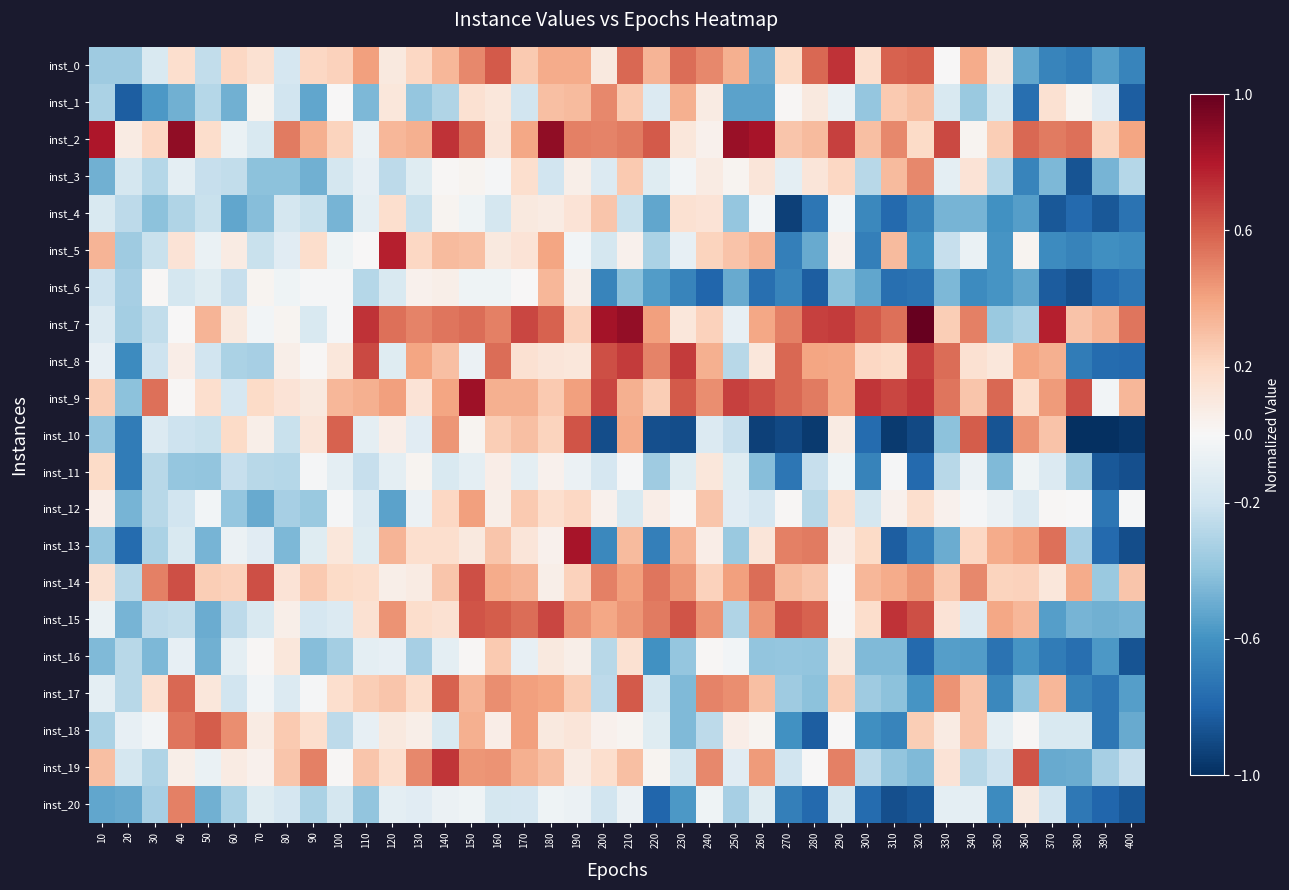

Reading left to right, what are all the values shown in this chart?

inst_0: 10=-0.4	20=-0.4	30=-0.2	40=0.2	50=-0.2	60=0.2	70=0.2	80=-0.2	90=0.2	100=0.2	110=0.4	120=0.1	130=0.2	140=0.3	150=0.5	160=0.6	170=0.3	180=0.4	190=0.4	200=0.1	210=0.6	220=0.3	230=0.6	240=0.5	250=0.4	260=-0.5	270=0.2	280=0.6	290=0.7	300=0.2	310=0.6	320=0.6	330=0.0	340=0.4	350=0.1	360=-0.5	370=-0.7	380=-0.7	390=-0.5	400=-0.7
inst_1: 10=-0.3	20=-0.8	30=-0.6	40=-0.5	50=-0.3	60=-0.5	70=0.0	80=-0.2	90=-0.5	100=0.0	110=-0.5	120=0.1	130=-0.4	140=-0.3	150=0.2	160=0.1	170=-0.2	180=0.3	190=0.3	200=0.5	210=0.3	220=-0.1	230=0.4	240=0.1	250=-0.5	260=-0.5	270=0.0	280=0.1	290=-0.1	300=-0.4	310=0.3	320=0.3	330=-0.2	340=-0.4	350=-0.2	360=-0.8	370=0.2	380=0.0	390=-0.1	400=-0.8
inst_2: 10=0.8	20=0.1	30=0.2	40=0.9	50=0.2	60=-0.1	70=-0.2	80=0.5	90=0.4	100=0.2	110=-0.1	120=0.3	130=0.4	140=0.7	150=0.5	160=0.1	170=0.4	180=0.9	190=0.5	200=0.5	210=0.5	220=0.6	230=0.1	240=0.0	250=0.9	260=0.8	270=0.3	280=0.3	290=0.7	300=0.3	310=0.5	320=0.2	330=0.7	340=0.0	350=0.2	360=0.6	370=0.5	380=0.5	390=0.2	400=0.4
inst_3: 10=-0.5	20=-0.2	30=-0.3	40=-0.1	50=-0.2	60=-0.2	70=-0.4	80=-0.4	90=-0.5	100=-0.2	110=-0.1	120=-0.3	130=-0.1	140=0.0	150=0.0	160=-0.0	170=0.2	180=-0.2	190=0.1	200=-0.1	210=0.3	220=-0.1	230=-0.0	240=0.1	250=0.0	260=0.1	270=-0.1	280=0.1	290=0.2	300=-0.3	310=0.3	320=0.5	330=-0.1	340=0.1	350=-0.3	360=-0.7	370=-0.5	380=-0.9	390=-0.5	400=-0.3
inst_4: 10=-0.2	20=-0.3	30=-0.4	40=-0.3	50=-0.2	60=-0.5	70=-0.4	80=-0.2	90=-0.2	100=-0.5	110=-0.1	120=0.2	130=-0.2	140=0.0	150=-0.0	160=-0.2	170=0.1	180=0.1	190=0.1	200=0.3	210=-0.2	220=-0.5	230=0.2	240=0.1	250=-0.4	260=-0.0	270=-0.9	280=-0.7	290=-0.0	300=-0.6	310=-0.8	320=-0.7	330=-0.5	340=-0.5	350=-0.6	360=-0.5	370=-0.8	380=-0.8	390=-0.8	400=-0.7
inst_5: 10=0.3	20=-0.4	30=-0.2	40=0.1	50=-0.1	60=0.1	70=-0.2	80=-0.1	90=0.2	100=-0.0	110=0.0	120=0.8	130=0.2	140=0.3	150=0.3	160=0.1	170=0.1	180=0.4	190=-0.0	200=-0.2	210=0.0	220=-0.3	230=-0.1	240=0.2	250=0.3	260=0.3	270=-0.7	280=-0.5	290=0.0	300=-0.7	310=0.3	320=-0.6	330=-0.2	340=-0.1	350=-0.6	360=0.0	370=-0.6	380=-0.7	390=-0.6	400=-0.6
inst_6: 10=-0.2	20=-0.3	30=0.0	40=-0.2	50=-0.1	60=-0.2	70=0.0	80=-0.0	90=-0.0	100=-0.0	110=-0.3	120=-0.2	130=0.0	140=0.1	150=-0.0	160=-0.0	170=0.0	180=0.3	190=0.1	200=-0.7	210=-0.4	220=-0.6	230=-0.7	240=-0.8	250=-0.5	260=-0.8	270=-0.7	280=-0.8	290=-0.4	300=-0.5	310=-0.8	320=-0.7	330=-0.5	340=-0.6	350=-0.6	360=-0.5	370=-0.8	380=-0.9	390=-0.8	400=-0.7
inst_7: 10=-0.1	20=-0.3	30=-0.2	40=0.0	50=0.3	60=0.1	70=-0.0	80=0.0	90=-0.2	100=-0.0	110=0.7	120=0.5	130=0.5	140=0.5	150=0.6	160=0.5	170=0.7	180=0.6	190=0.2	200=0.8	210=0.9	220=0.4	230=0.1	240=0.2	250=-0.1	260=0.4	270=0.5	280=0.7	290=0.7	300=0.6	310=0.5	320=1.0	330=0.2	340=0.5	350=-0.4	360=-0.3	370=0.8	380=0.3	390=0.3	400=0.5
inst_8: 10=-0.1	20=-0.6	30=-0.2	40=0.1	50=-0.2	60=-0.3	70=-0.3	80=0.1	90=0.0	100=0.1	110=0.7	120=-0.1	130=0.4	140=0.3	150=-0.1	160=0.6	170=0.2	180=0.1	190=0.1	200=0.6	210=0.7	220=0.5	230=0.7	240=0.4	250=-0.3	260=0.1	270=0.6	280=0.4	290=0.4	300=0.2	310=0.2	320=0.7	330=0.6	340=0.2	350=0.1	360=0.4	370=0.4	380=-0.7	390=-0.8	400=-0.8
inst_9: 10=0.2	20=-0.4	30=0.5	40=0.0	50=0.2	60=-0.2	70=0.2	80=0.1	90=0.1	100=0.3	110=0.4	120=0.4	130=0.1	140=0.4	150=0.8	160=0.4	170=0.4	180=0.3	190=0.4	200=0.7	210=0.4	220=0.2	230=0.6	240=0.5	250=0.7	260=0.6	270=0.6	280=0.5	290=0.4	300=0.7	310=0.7	320=0.7	330=0.5	340=0.3	350=0.6	360=0.2	370=0.4	380=0.6	390=-0.0	400=0.3
inst_10: 10=-0.4	20=-0.7	30=-0.1	40=-0.2	50=-0.2	60=0.2	70=0.1	80=-0.2	90=0.1	100=0.6	110=-0.1	120=0.1	130=-0.1	140=0.4	150=0.0	160=0.2	170=0.3	180=0.2	190=0.6	200=-0.9	210=0.4	220=-0.9	230=-0.9	240=-0.1	250=-0.2	260=-0.9	270=-0.9	280=-1.0	290=0.1	300=-0.8	310=-1.0	320=-0.9	330=-0.4	340=0.6	350=-0.9	360=0.5	370=0.3	380=-1.0	390=-1.0	400=-1.0
inst_11: 10=0.2	20=-0.7	30=-0.3	40=-0.4	50=-0.4	60=-0.2	70=-0.3	80=-0.3	90=-0.0	100=-0.1	110=-0.2	120=-0.1	130=0.0	140=-0.2	150=-0.1	160=0.1	170=-0.1	180=0.0	190=-0.1	200=-0.2	210=-0.0	220=-0.4	230=-0.1	240=0.1	250=-0.1	260=-0.4	270=-0.7	280=-0.2	290=-0.0	300=-0.7	310=-0.0	320=-0.8	330=-0.3	340=-0.1	350=-0.4	360=-0.0	370=-0.1	380=-0.4	390=-0.8	400=-0.9
inst_12: 10=0.1	20=-0.5	30=-0.3	40=-0.2	50=-0.0	60=-0.4	70=-0.5	80=-0.3	90=-0.4	100=-0.0	110=-0.1	120=-0.5	130=-0.1	140=0.2	150=0.4	160=0.1	170=0.3	180=0.2	190=0.2	200=0.0	210=-0.2	220=0.1	230=0.0	240=0.3	250=-0.1	260=-0.2	270=0.0	280=-0.3	290=0.2	300=-0.2	310=0.0	320=0.2	330=0.0	340=-0.0	350=-0.1	360=-0.1	370=0.0	380=0.0	390=-0.7	400=-0.0
inst_13: 10=-0.4	20=-0.8	30=-0.3	40=-0.2	50=-0.5	60=-0.1	70=-0.1	80=-0.5	90=-0.1	100=0.1	110=-0.1	120=0.3	130=0.2	140=0.2	150=0.1	160=0.3	170=0.1	180=0.0	190=0.8	200=-0.6	210=0.3	220=-0.7	230=0.3	240=0.1	250=-0.4	260=0.1	270=0.5	280=0.5	290=0.1	300=0.2	310=-0.8	320=-0.7	330=-0.5	340=0.2	350=0.4	360=0.4	370=0.5	380=-0.3	390=-0.8	400=-0.9
inst_14: 10=0.2	20=-0.3	30=0.5	40=0.6	50=0.2	60=0.2	70=0.6	80=0.1	90=0.3	100=0.2	110=0.2	120=0.1	130=0.1	140=0.3	150=0.6	160=0.4	170=0.3	180=0.1	190=0.2	200=0.5	210=0.4	220=0.5	230=0.4	240=0.2	250=0.4	260=0.6	270=0.3	280=0.3	290=0.0	300=0.3	310=0.4	320=0.4	330=0.3	340=0.5	350=0.2	360=0.2	370=0.1	380=0.4	390=-0.4	400=0.3
inst_15: 10=-0.1	20=-0.5	30=-0.3	40=-0.2	50=-0.5	60=-0.3	70=-0.2	80=0.1	90=-0.2	100=-0.1	110=0.2	120=0.5	130=0.2	140=0.2	150=0.6	160=0.6	170=0.6	180=0.7	190=0.5	200=0.4	210=0.4	220=0.5	230=0.6	240=0.5	250=-0.3	260=0.4	270=0.6	280=0.6	290=0.0	300=0.2	310=0.7	320=0.6	330=0.1	340=-0.1	350=0.4	360=0.3	370=-0.5	380=-0.5	390=-0.5	400=-0.5
inst_16: 10=-0.4	20=-0.3	30=-0.5	40=-0.1	50=-0.5	60=-0.1	70=0.0	80=0.1	90=-0.4	100=-0.3	110=-0.1	120=-0.1	130=-0.3	140=-0.1	150=0.0	160=0.3	170=-0.1	180=0.1	190=0.1	200=-0.3	210=0.2	220=-0.6	230=-0.4	240=0.0	250=-0.0	260=-0.4	270=-0.4	280=-0.4	290=0.1	300=-0.4	310=-0.4	320=-0.8	330=-0.5	340=-0.6	350=-0.7	360=-0.6	370=-0.7	380=-0.8	390=-0.6	400=-0.9
inst_17: 10=-0.1	20=-0.3	30=0.2	40=0.6	50=0.1	60=-0.2	70=-0.0	80=-0.1	90=-0.0	100=0.2	110=0.2	120=0.3	130=0.2	140=0.6	150=0.3	160=0.5	170=0.4	180=0.4	190=0.2	200=-0.3	210=0.6	220=-0.2	230=-0.4	240=0.5	250=0.5	260=0.3	270=-0.4	280=-0.4	290=0.2	300=-0.4	310=-0.4	320=-0.6	330=0.5	340=0.3	350=-0.6	360=-0.4	370=0.3	380=-0.7	390=-0.7	400=-0.5
inst_18: 10=-0.3	20=-0.1	30=-0.0	40=0.5	50=0.6	60=0.5	70=0.1	80=0.3	90=0.2	100=-0.3	110=-0.1	120=0.1	130=0.1	140=-0.2	150=0.4	160=0.1	170=0.4	180=0.1	190=0.1	200=0.0	210=0.0	220=-0.1	230=-0.4	240=-0.3	250=0.1	260=0.0	270=-0.6	280=-0.8	290=0.0	300=-0.6	310=-0.7	320=0.2	330=0.1	340=0.3	350=-0.1	360=0.0	370=-0.2	380=-0.2	390=-0.7	400=-0.5
inst_19: 10=0.3	20=-0.2	30=-0.3	40=0.1	50=-0.1	60=0.1	70=0.0	80=0.3	90=0.5	100=0.0	110=0.3	120=0.2	130=0.5	140=0.7	150=0.4	160=0.5	170=0.4	180=0.3	190=0.1	200=0.2	210=0.3	220=0.0	230=-0.2	240=0.5	250=-0.1	260=0.4	270=-0.2	280=0.0	290=0.5	300=-0.3	310=-0.4	320=-0.4	330=0.1	340=-0.3	350=-0.2	360=0.6	370=-0.5	380=-0.5	390=-0.3	400=-0.2
inst_20: 10=-0.5	20=-0.5	30=-0.3	40=0.5	50=-0.5	60=-0.3	70=-0.1	80=-0.2	90=-0.3	100=-0.2	110=-0.4	120=-0.1	130=-0.1	140=-0.1	150=-0.0	160=-0.2	170=-0.2	180=-0.0	190=-0.1	200=-0.2	210=-0.1	220=-0.8	230=-0.6	240=-0.0	250=-0.3	260=-0.1	270=-0.7	280=-0.8	290=-0.2	300=-0.8	310=-0.9	320=-0.8	330=-0.1	340=-0.1	350=-0.6	360=0.1	370=-0.2	380=-0.7	390=-0.8	400=-0.8